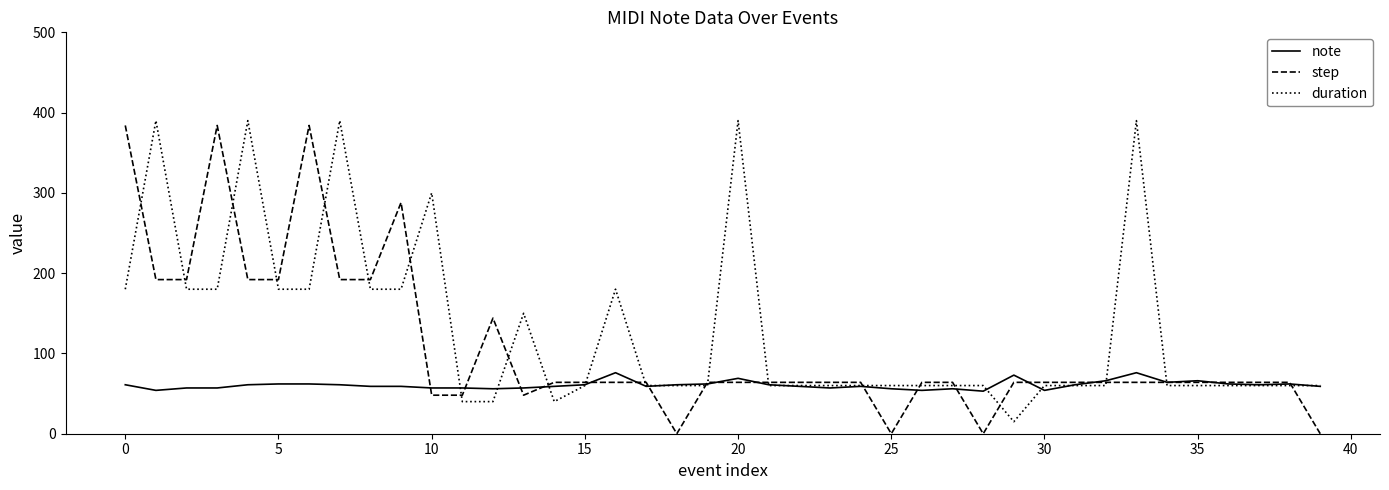

What is the difference between the second highest and second lowest values in the note series?

22